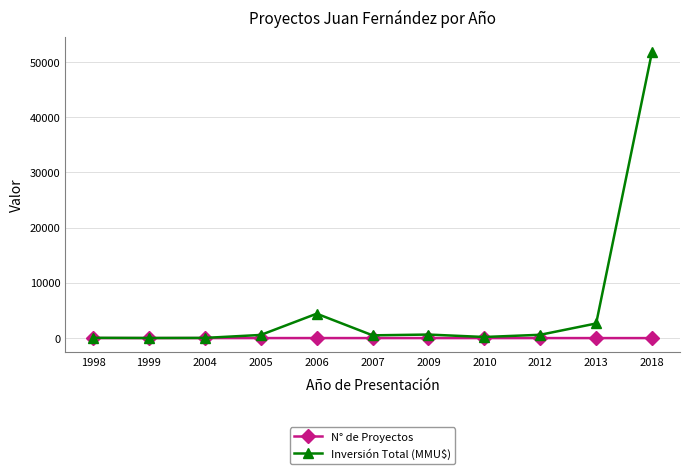

List the series in order of their overall mean, lowest first.

N° de Proyectos, Inversión Total (MMU$)